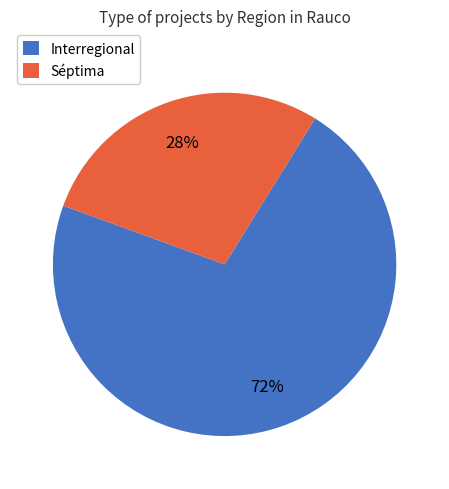

How many segments does this pie chart have?

2